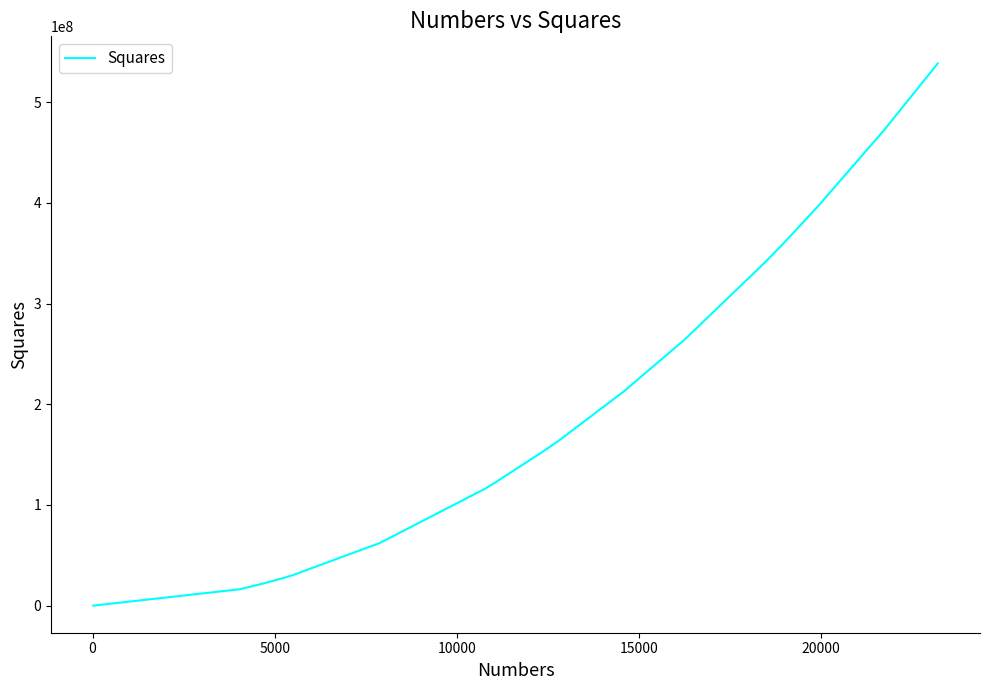

What is the maximum value shown in the chart?

538611264